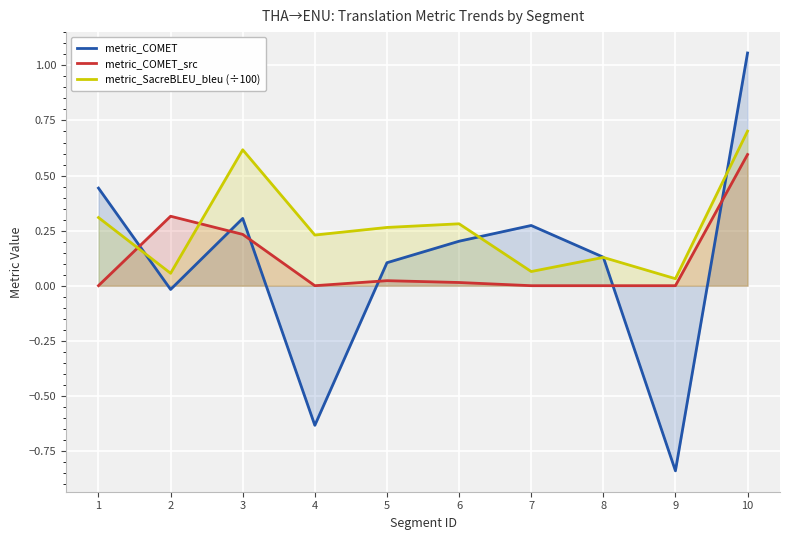

List the labels in order of metric_COMET value, smallest first.

9, 4, 2, 5, 8, 6, 7, 3, 1, 10